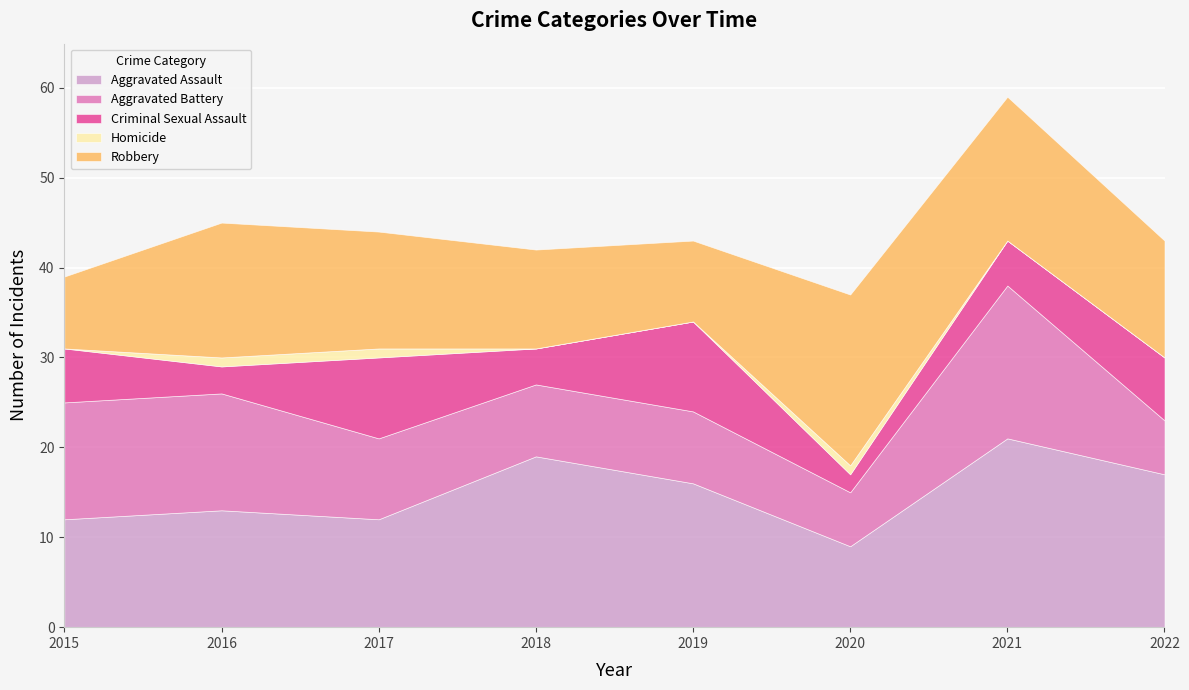

What is the maximum value for Aggravated Assault?

21